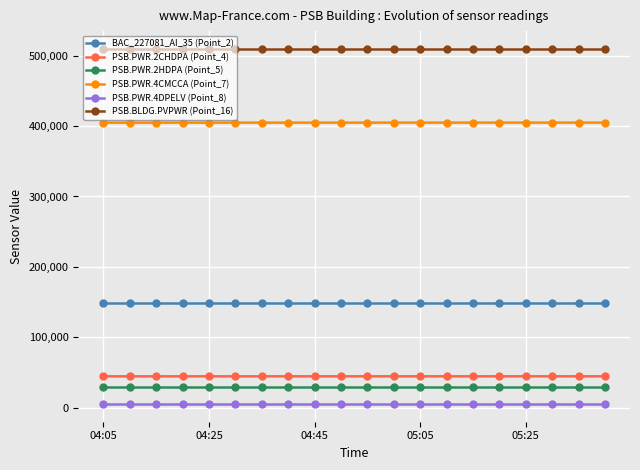

Rank the series by their maximum value, from highest to lowest.

PSB.BLDG.PVPWR (Point_16), PSB.PWR.4CMCCA (Point_7), BAC_227081_AI_35 (Point_2), PSB.PWR.2CHDPA (Point_4), PSB.PWR.2HDPA (Point_5), PSB.PWR.4DPELV (Point_8)